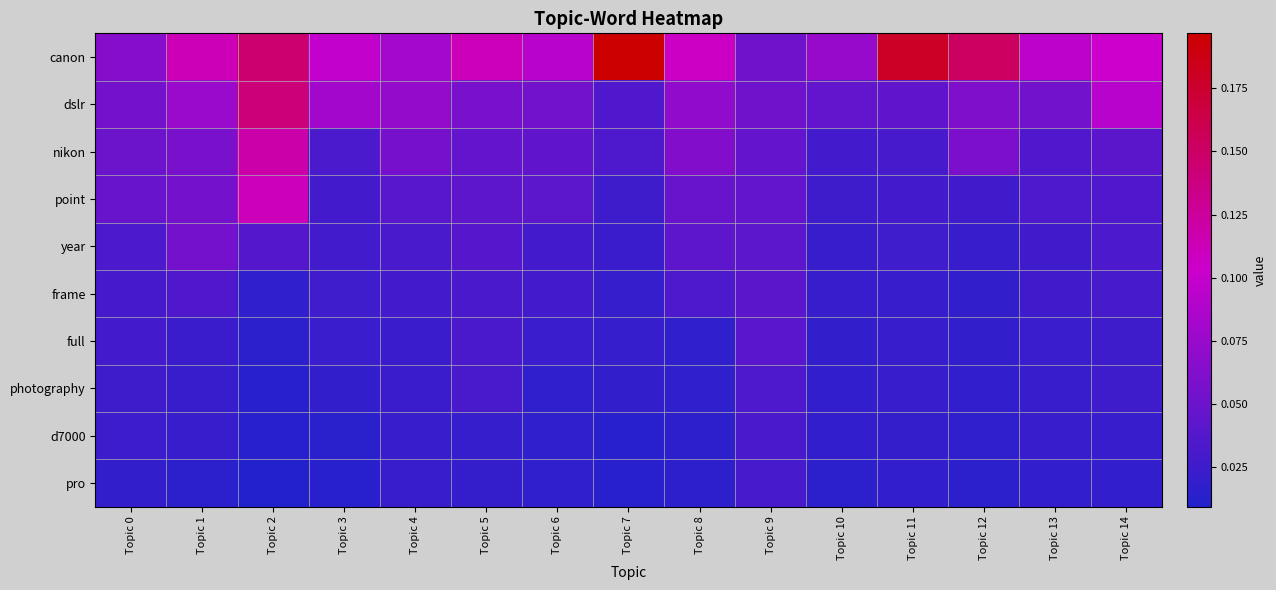

Reading left to right, transcribe all the data shown in this chart.

canon: Topic 0=0.1	Topic 1=0.1	Topic 2=0.1	Topic 3=0.1	Topic 4=0.1	Topic 5=0.1	Topic 6=0.1	Topic 7=0.2	Topic 8=0.1	Topic 9=0.1	Topic 10=0.1	Topic 11=0.2	Topic 12=0.2	Topic 13=0.1	Topic 14=0.1
dslr: Topic 0=0.1	Topic 1=0.1	Topic 2=0.1	Topic 3=0.1	Topic 4=0.1	Topic 5=0.1	Topic 6=0.1	Topic 7=0.0	Topic 8=0.1	Topic 9=0.1	Topic 10=0.0	Topic 11=0.0	Topic 12=0.1	Topic 13=0.1	Topic 14=0.1
nikon: Topic 0=0.1	Topic 1=0.1	Topic 2=0.1	Topic 3=0.0	Topic 4=0.1	Topic 5=0.0	Topic 6=0.0	Topic 7=0.0	Topic 8=0.1	Topic 9=0.0	Topic 10=0.0	Topic 11=0.0	Topic 12=0.1	Topic 13=0.0	Topic 14=0.0
point: Topic 0=0.0	Topic 1=0.1	Topic 2=0.1	Topic 3=0.0	Topic 4=0.0	Topic 5=0.0	Topic 6=0.0	Topic 7=0.0	Topic 8=0.0	Topic 9=0.0	Topic 10=0.0	Topic 11=0.0	Topic 12=0.0	Topic 13=0.0	Topic 14=0.0
year: Topic 0=0.0	Topic 1=0.1	Topic 2=0.0	Topic 3=0.0	Topic 4=0.0	Topic 5=0.0	Topic 6=0.0	Topic 7=0.0	Topic 8=0.0	Topic 9=0.0	Topic 10=0.0	Topic 11=0.0	Topic 12=0.0	Topic 13=0.0	Topic 14=0.0
frame: Topic 0=0.0	Topic 1=0.0	Topic 2=0.0	Topic 3=0.0	Topic 4=0.0	Topic 5=0.0	Topic 6=0.0	Topic 7=0.0	Topic 8=0.0	Topic 9=0.0	Topic 10=0.0	Topic 11=0.0	Topic 12=0.0	Topic 13=0.0	Topic 14=0.0
full: Topic 0=0.0	Topic 1=0.0	Topic 2=0.0	Topic 3=0.0	Topic 4=0.0	Topic 5=0.0	Topic 6=0.0	Topic 7=0.0	Topic 8=0.0	Topic 9=0.0	Topic 10=0.0	Topic 11=0.0	Topic 12=0.0	Topic 13=0.0	Topic 14=0.0
photography: Topic 0=0.0	Topic 1=0.0	Topic 2=0.0	Topic 3=0.0	Topic 4=0.0	Topic 5=0.0	Topic 6=0.0	Topic 7=0.0	Topic 8=0.0	Topic 9=0.0	Topic 10=0.0	Topic 11=0.0	Topic 12=0.0	Topic 13=0.0	Topic 14=0.0
d7000: Topic 0=0.0	Topic 1=0.0	Topic 2=0.0	Topic 3=0.0	Topic 4=0.0	Topic 5=0.0	Topic 6=0.0	Topic 7=0.0	Topic 8=0.0	Topic 9=0.0	Topic 10=0.0	Topic 11=0.0	Topic 12=0.0	Topic 13=0.0	Topic 14=0.0
pro: Topic 0=0.0	Topic 1=0.0	Topic 2=0.0	Topic 3=0.0	Topic 4=0.0	Topic 5=0.0	Topic 6=0.0	Topic 7=0.0	Topic 8=0.0	Topic 9=0.0	Topic 10=0.0	Topic 11=0.0	Topic 12=0.0	Topic 13=0.0	Topic 14=0.0